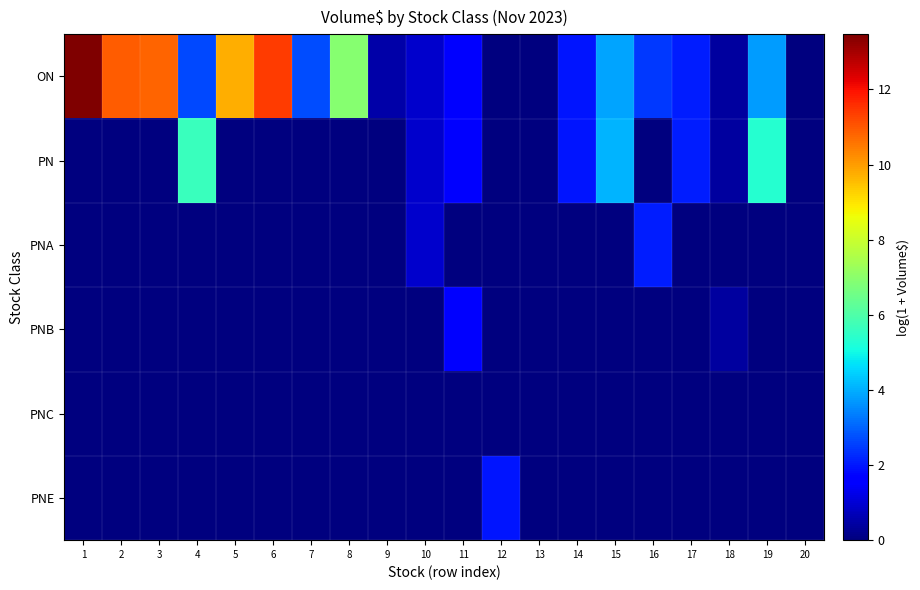

List the series in order of their peak value, highest first.

ON, PN, PNA, PNE, PNB, PNC